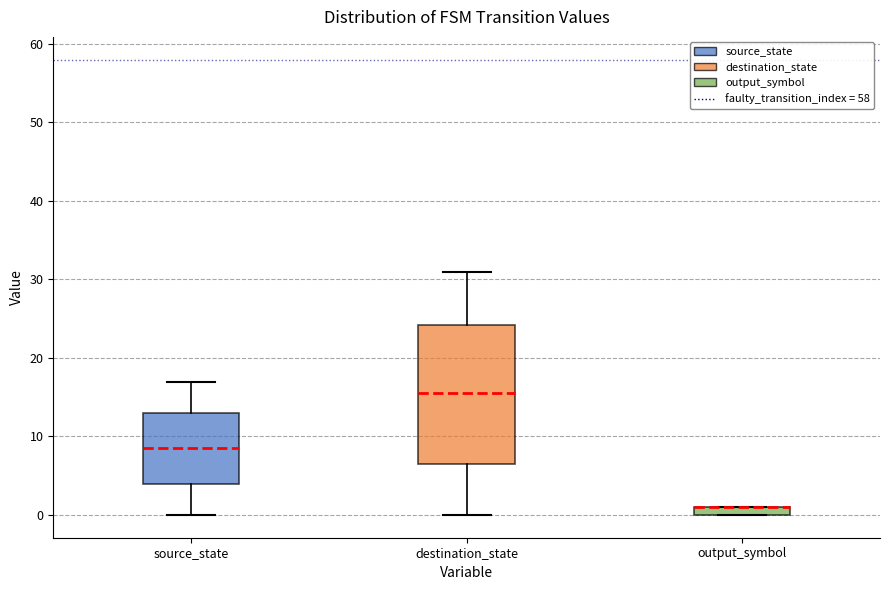

Where is the upper edge of the box for destination_state on the y-axis? The values are not printed on the chart, so give them approximately, as read against the axis.

24